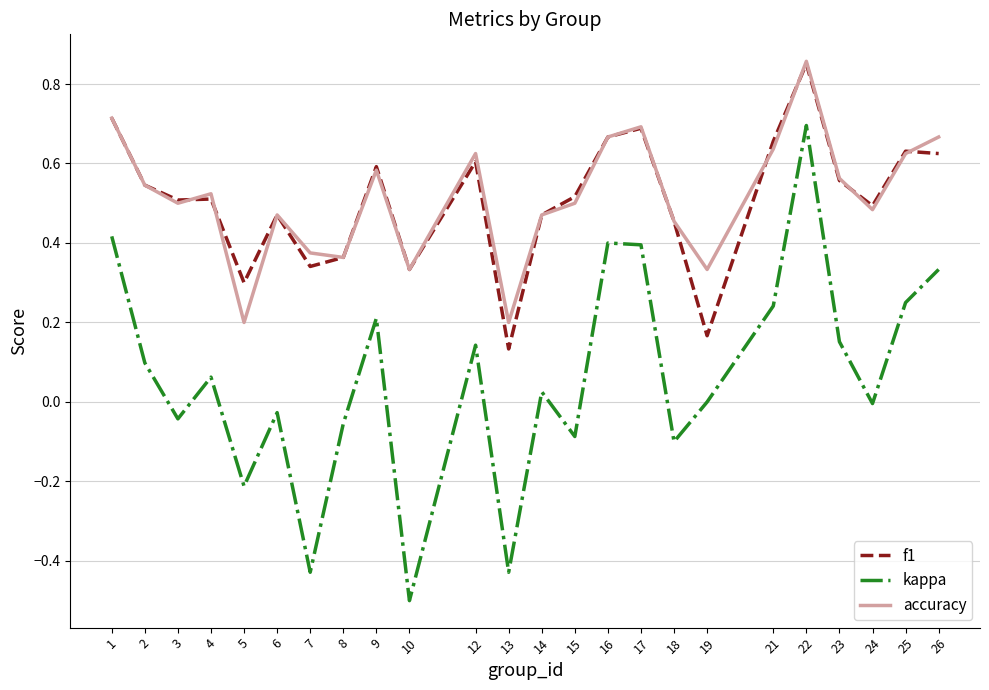

Does the chart have visible grid lines?

Yes